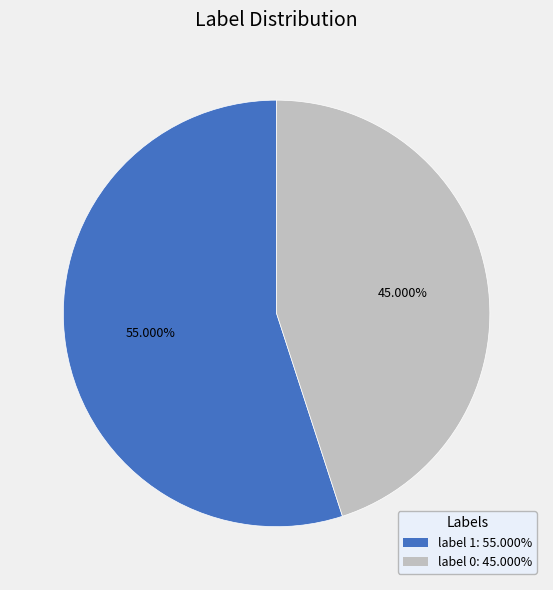

To the nearest percent, what is the average slice percentage?

50%